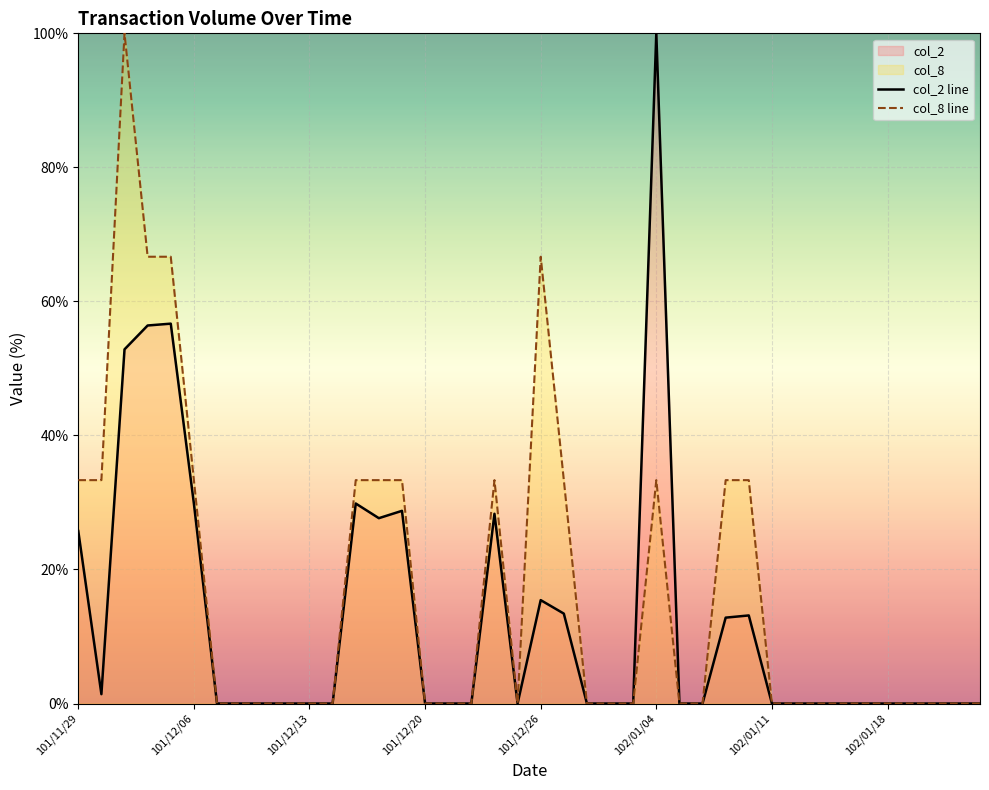

True or false: col_8 has more than 0 interior local peaks.

True